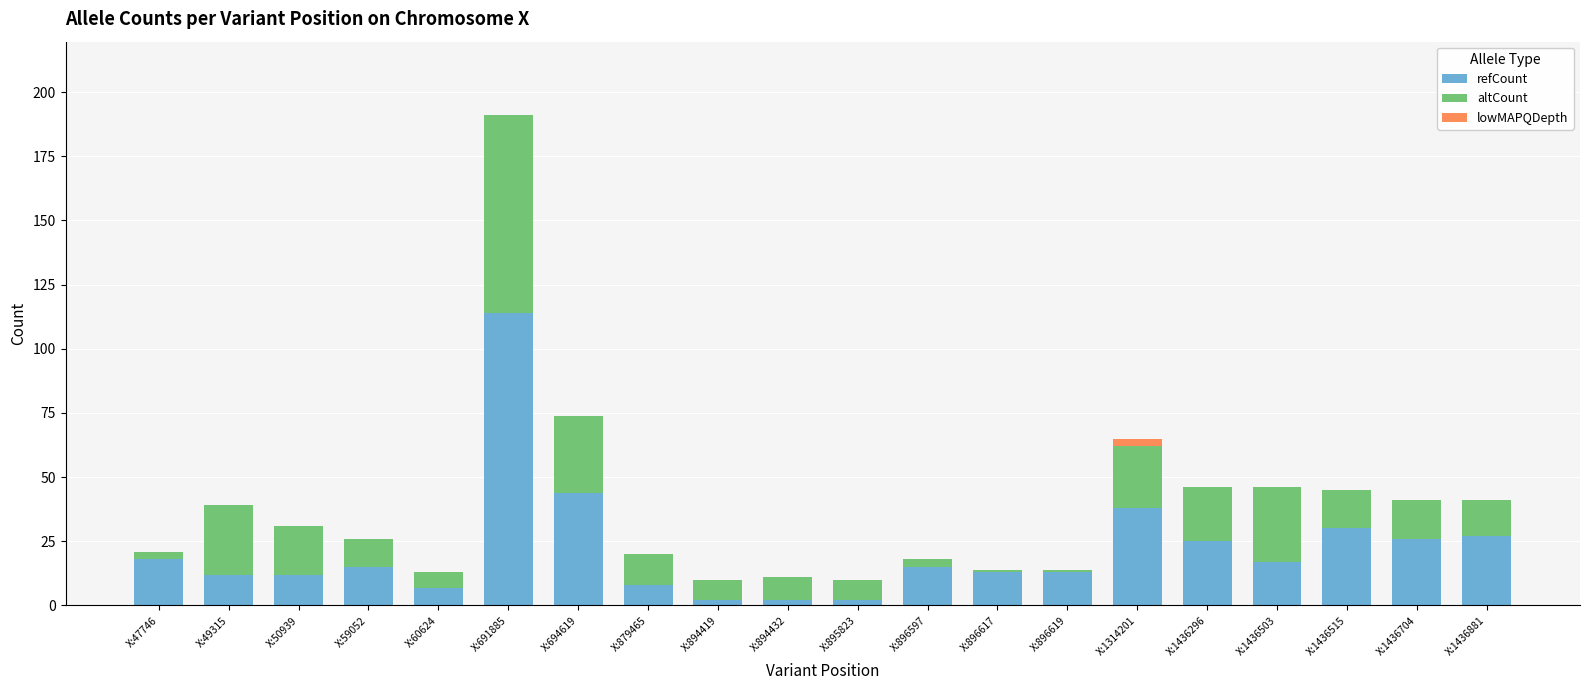

What is the total value across all series at X:1436503?

46